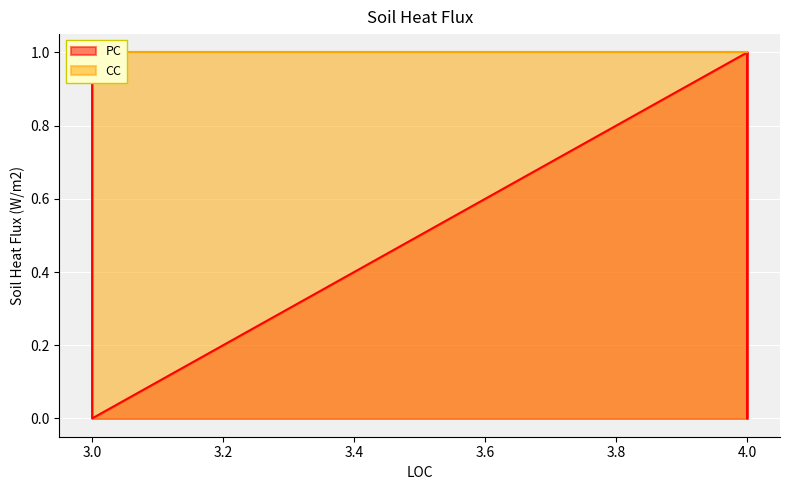

What is the maximum value shown in the chart?

1